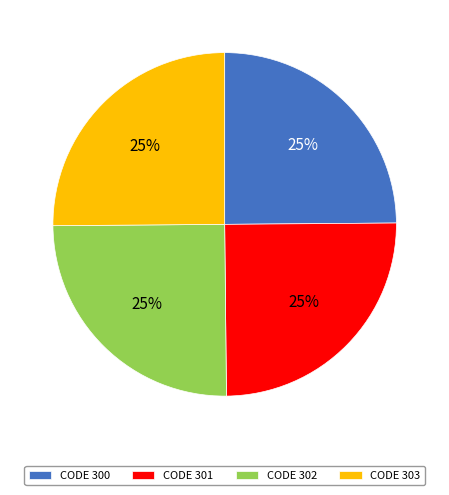

To the nearest percent, what is the combined percentage of CODE 303 and CODE 302?

50%